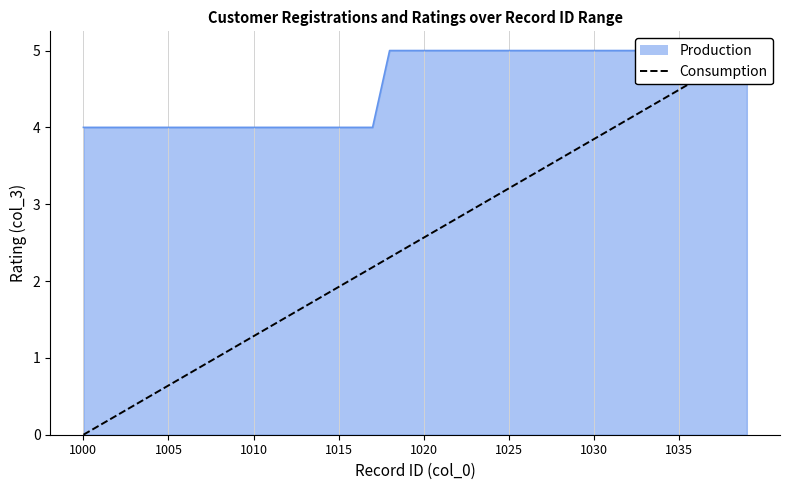

Reading left to right, extract all data points from this chart.

0.0	0.1	0.3	0.4	0.5	0.6	0.8	0.9	1.0	1.2	1.3	1.4	1.5	1.7	1.8	1.9	2.1	2.2	2.3	2.4	2.6	2.7	2.8	2.9	3.1	3.2	3.3	3.5	3.6	3.7	3.8	4.0	4.1	4.2	4.4	4.5	4.6	4.7	4.9	5.0